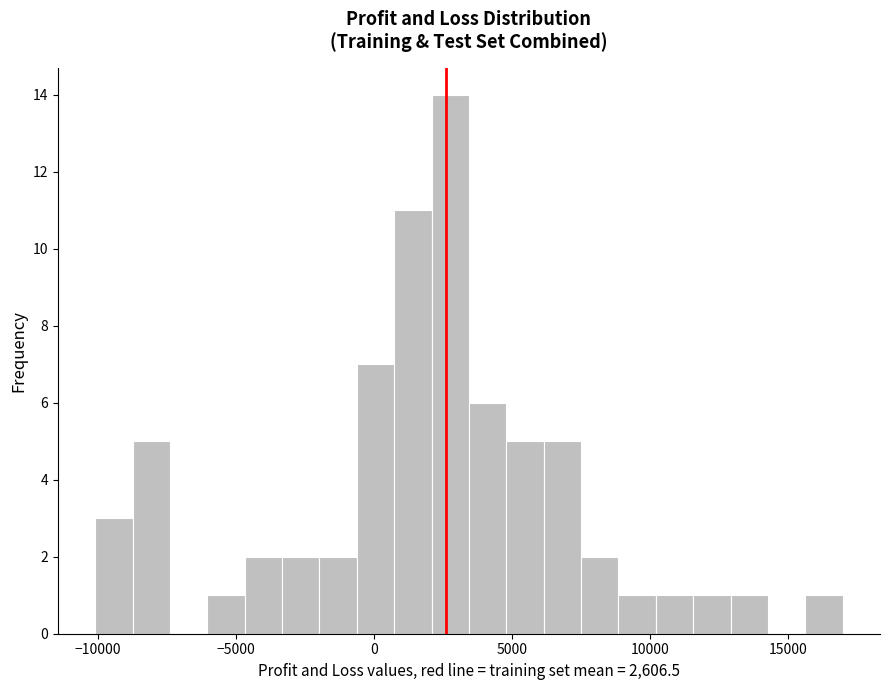

Read against the x-axis, roughly where is the centre of the tallest bar?

3000